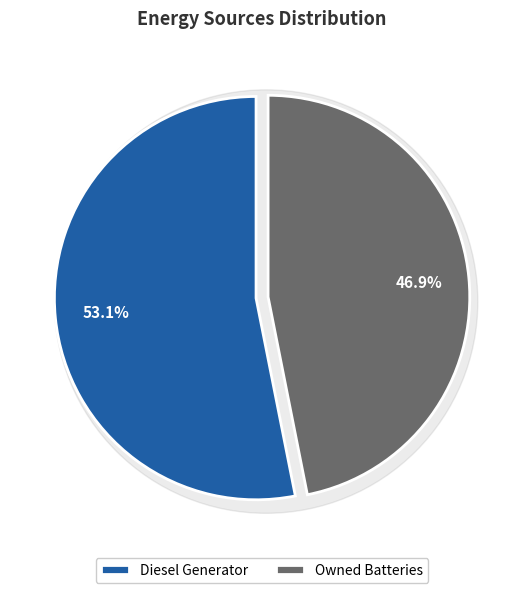

Does Owned PV represent more than half of the total?

No